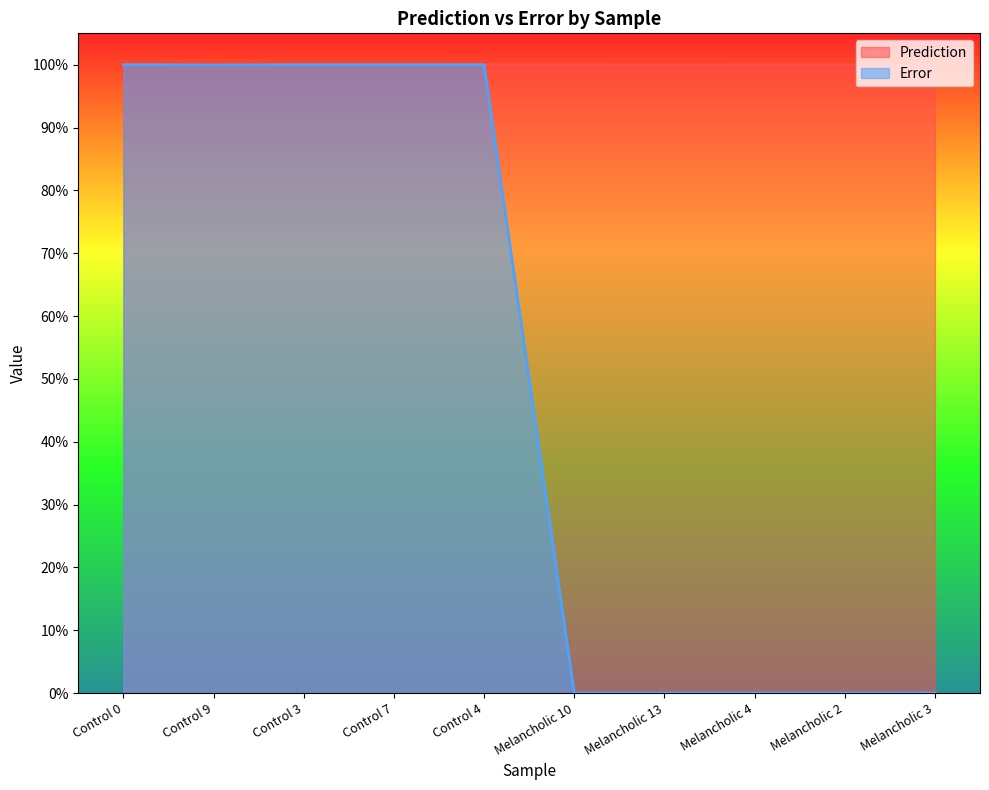

How many lines are shown in the chart?

2